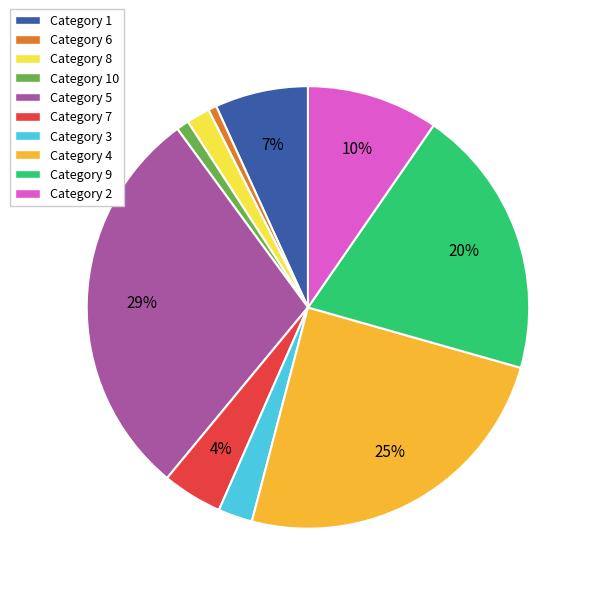

Which slice is the largest?

Category 5